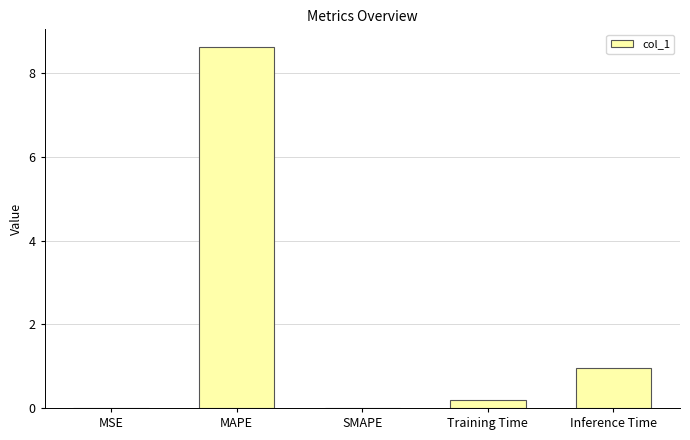

What is the greatest value displayed?

8.6